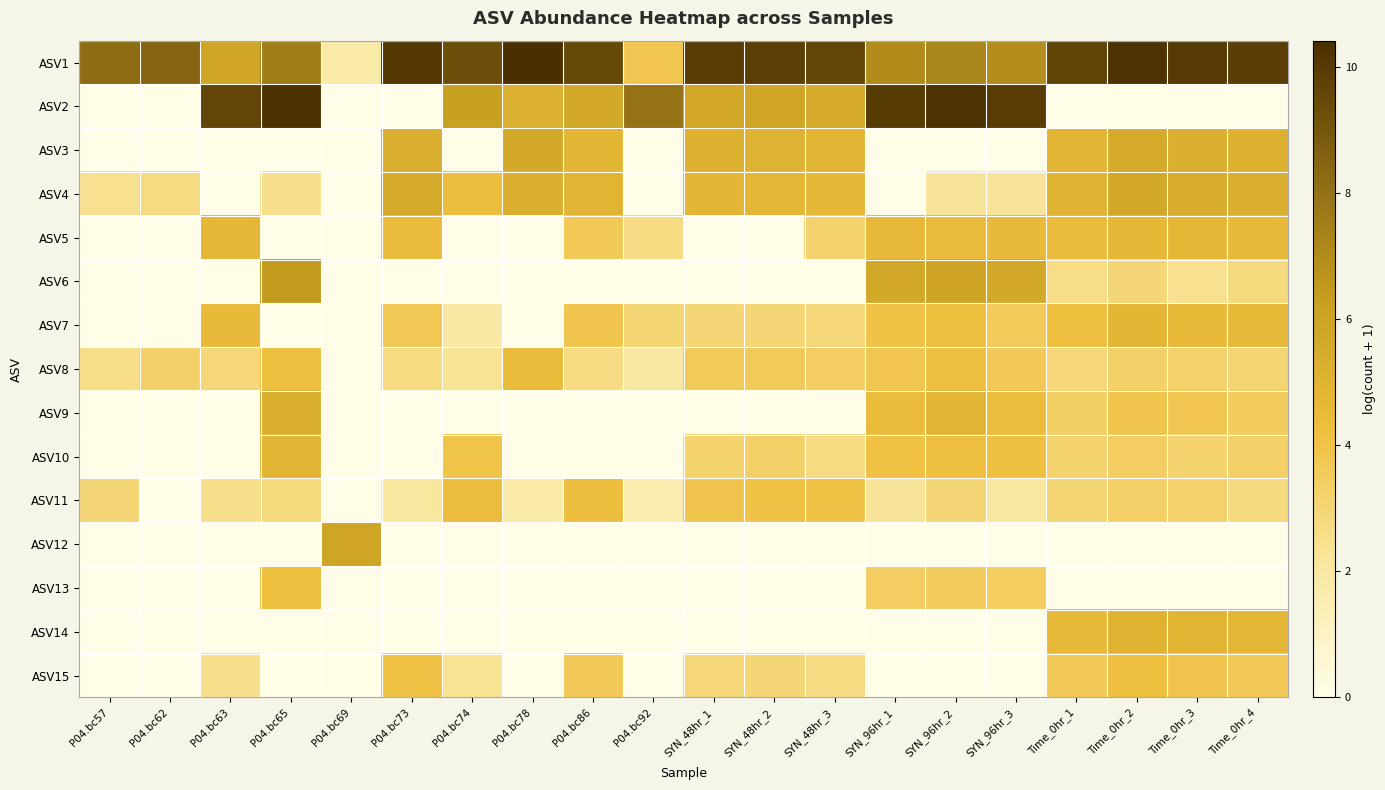

Which series has the widest spread of values?

ASV2